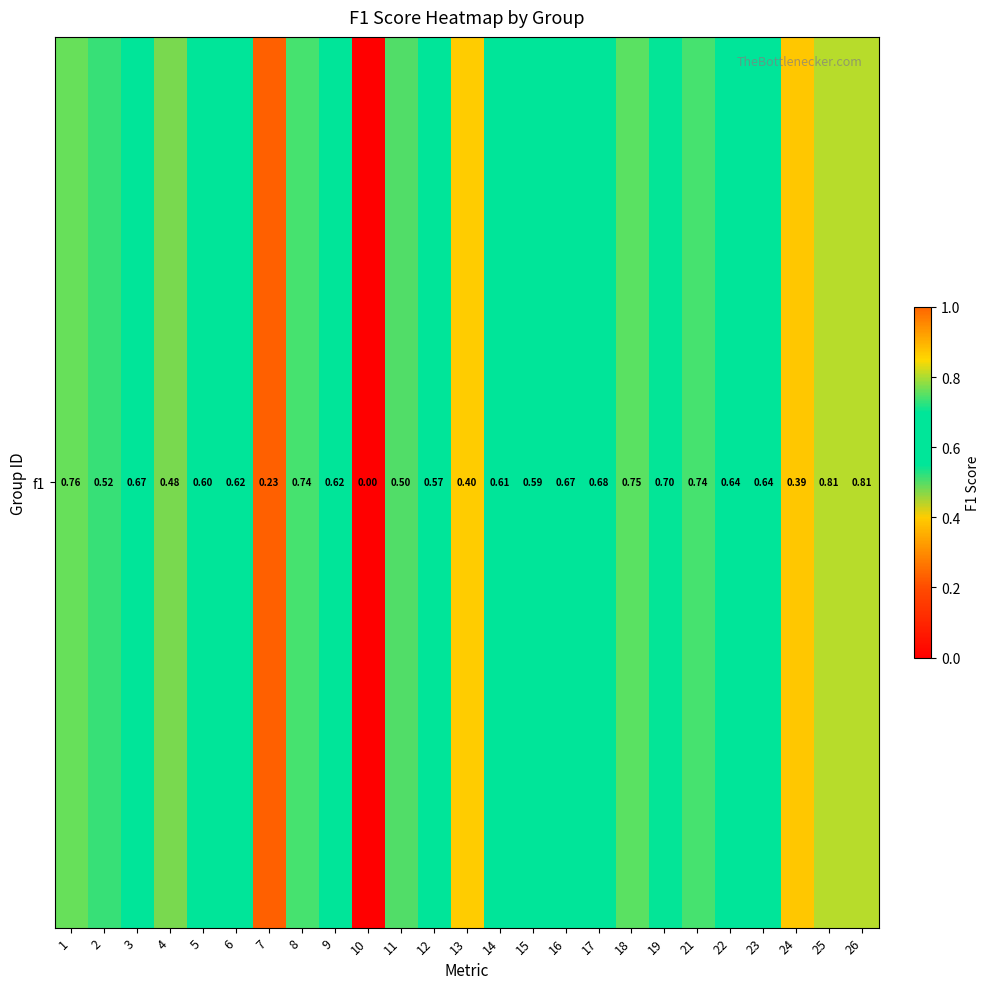

Which has a higher value, 23 or 2?

23